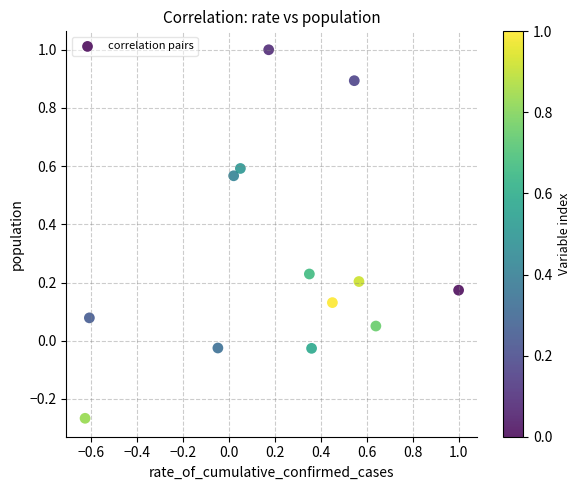

What is the range of X values (max minus min)?

1.6